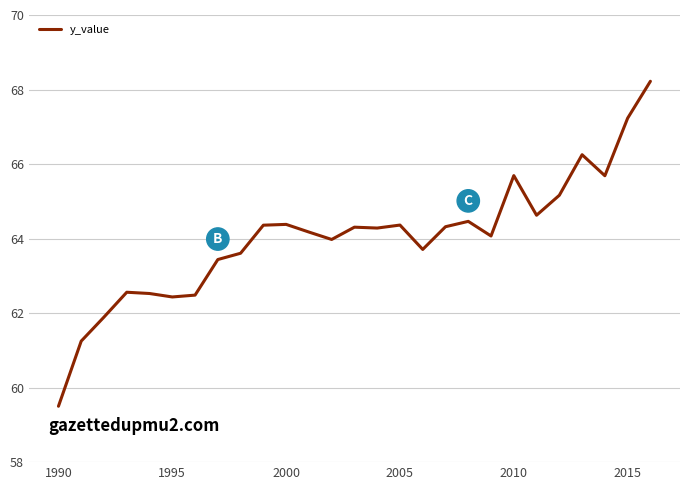

What is the maximum value shown in the chart?

68.2